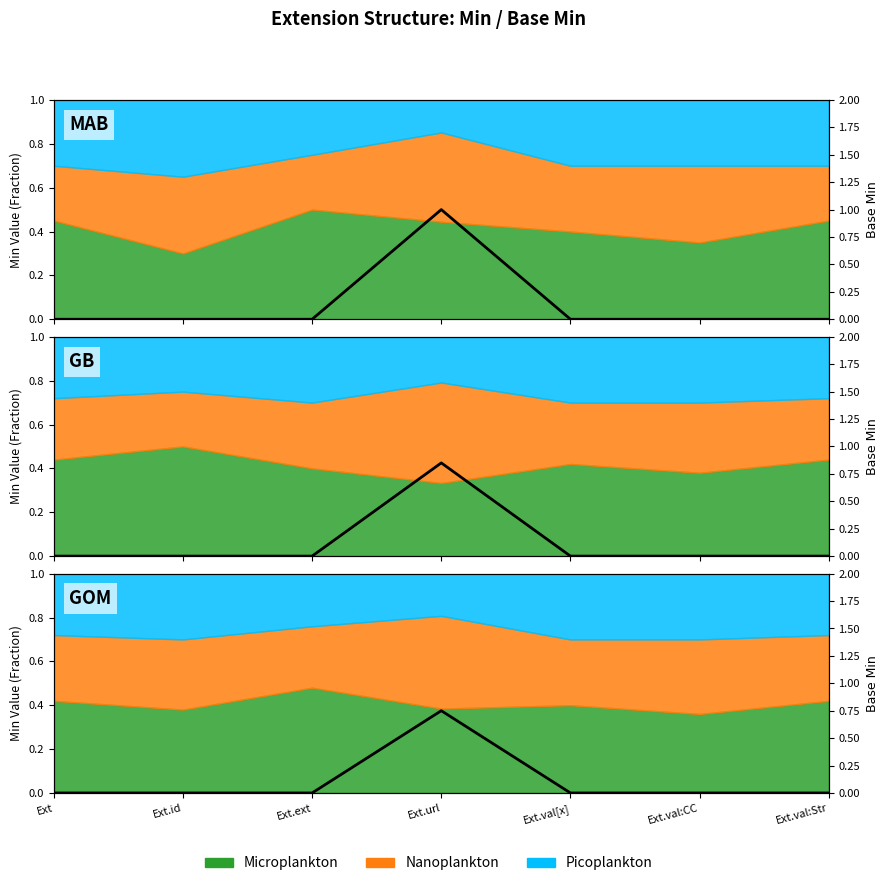

How many values exceed 0?

1